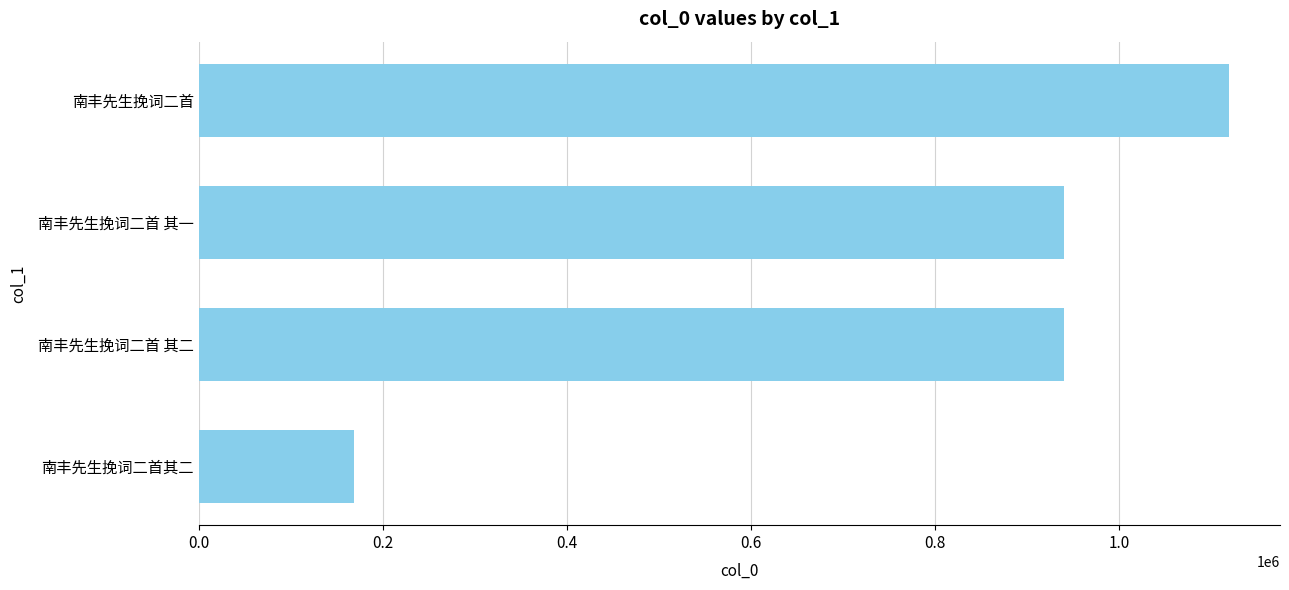

What is the greatest value displayed?

1119027